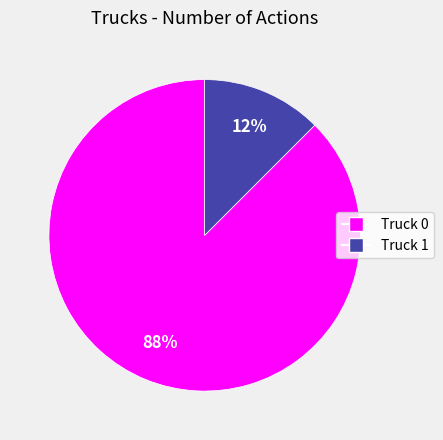

Between Truck 0 and Truck 1, which is larger?

Truck 0